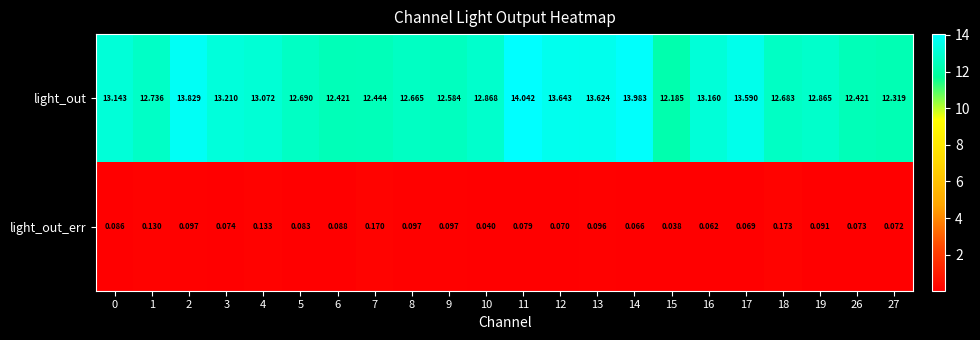

Is the value of light_out at 6 greater than the value of light_out_err at 14?

Yes